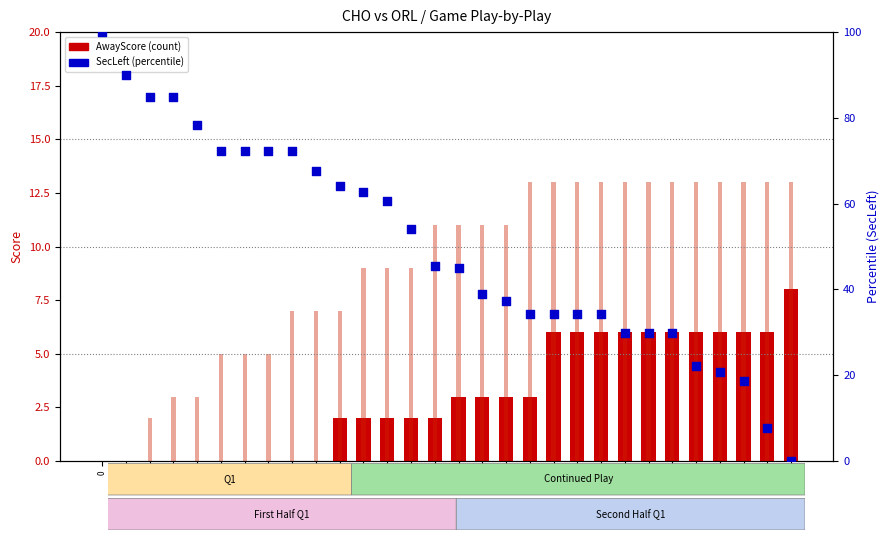

Which series reaches the minimum Y coordinate?

AwayScore